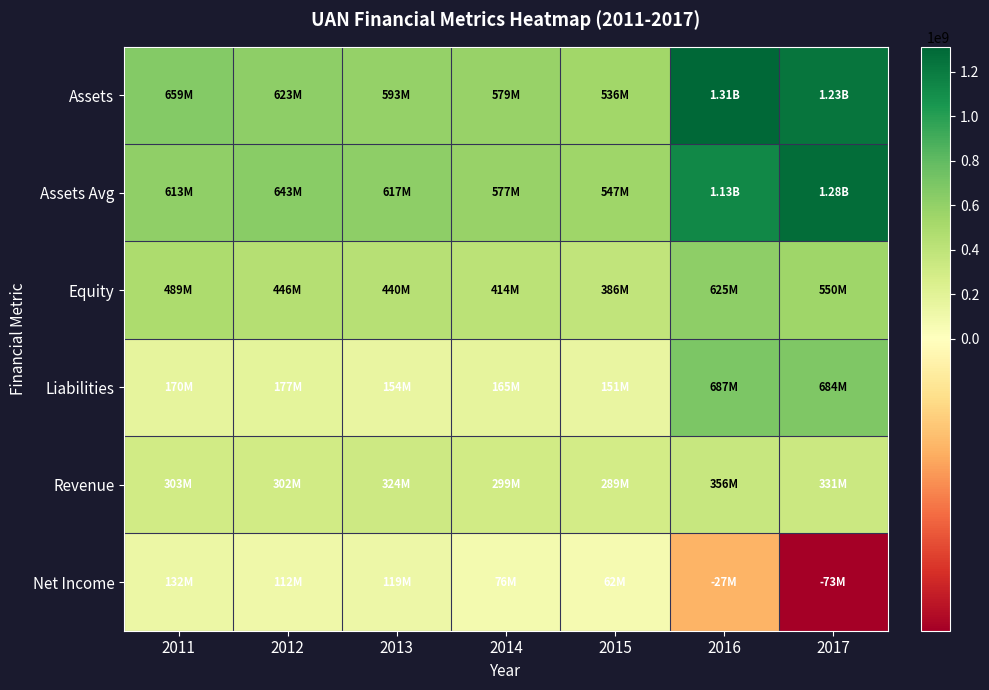

What is the difference between the highest and lowest values at 2015?

484973000